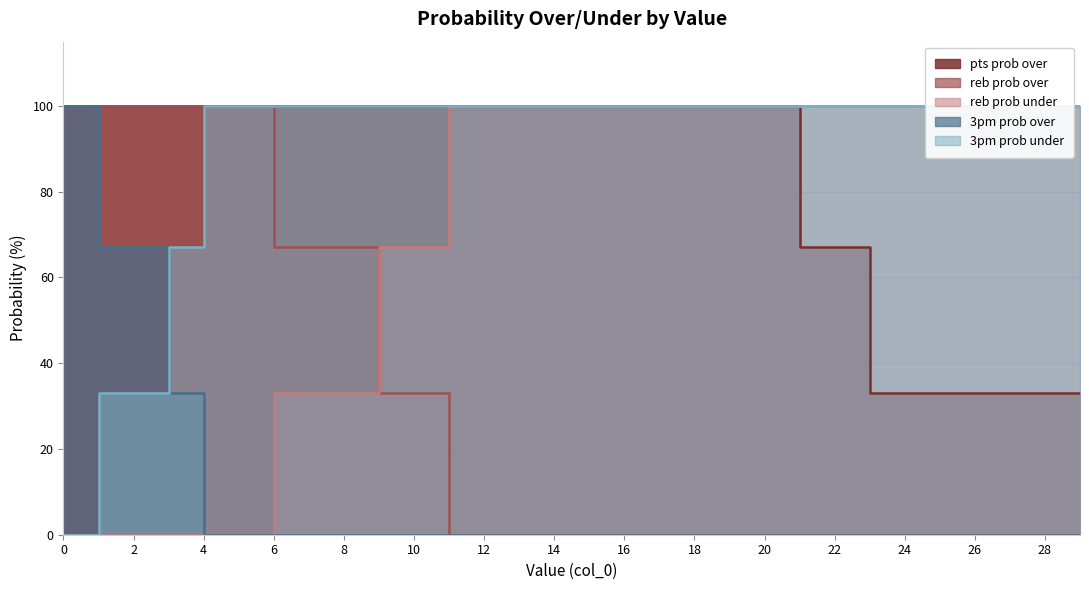

Rank the series at 1 from lowest to highest value.

reb prob under, 3pm prob under, 3pm prob over, pts prob over, reb prob over